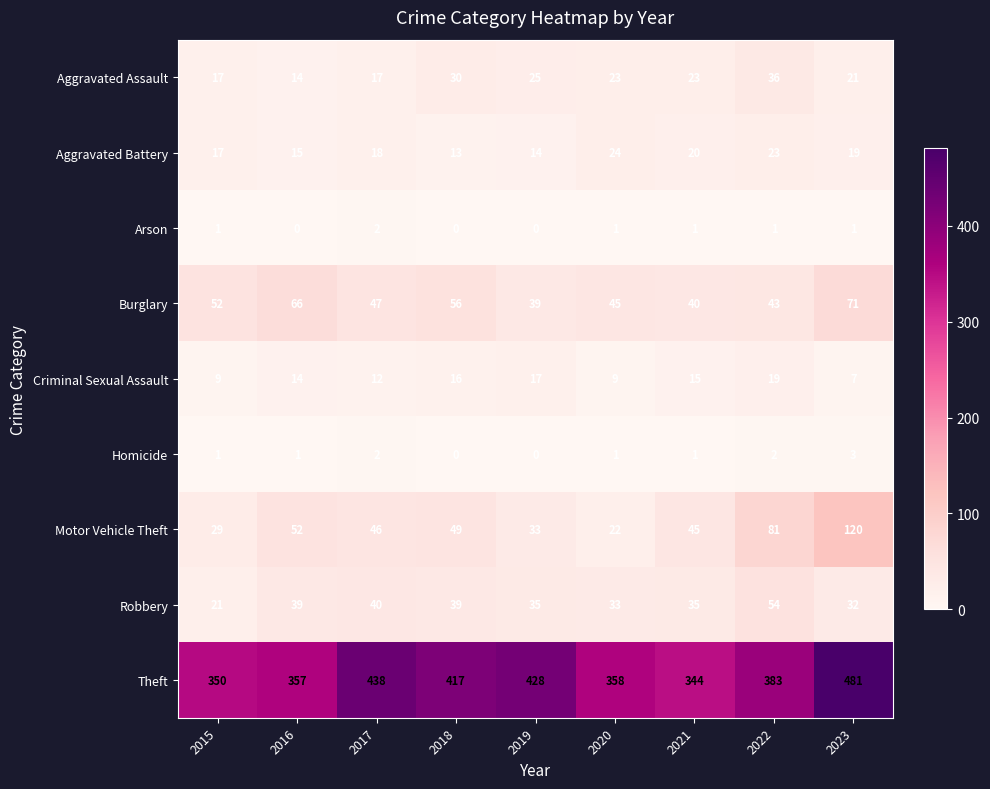

Which series has the widest spread of values?

Theft